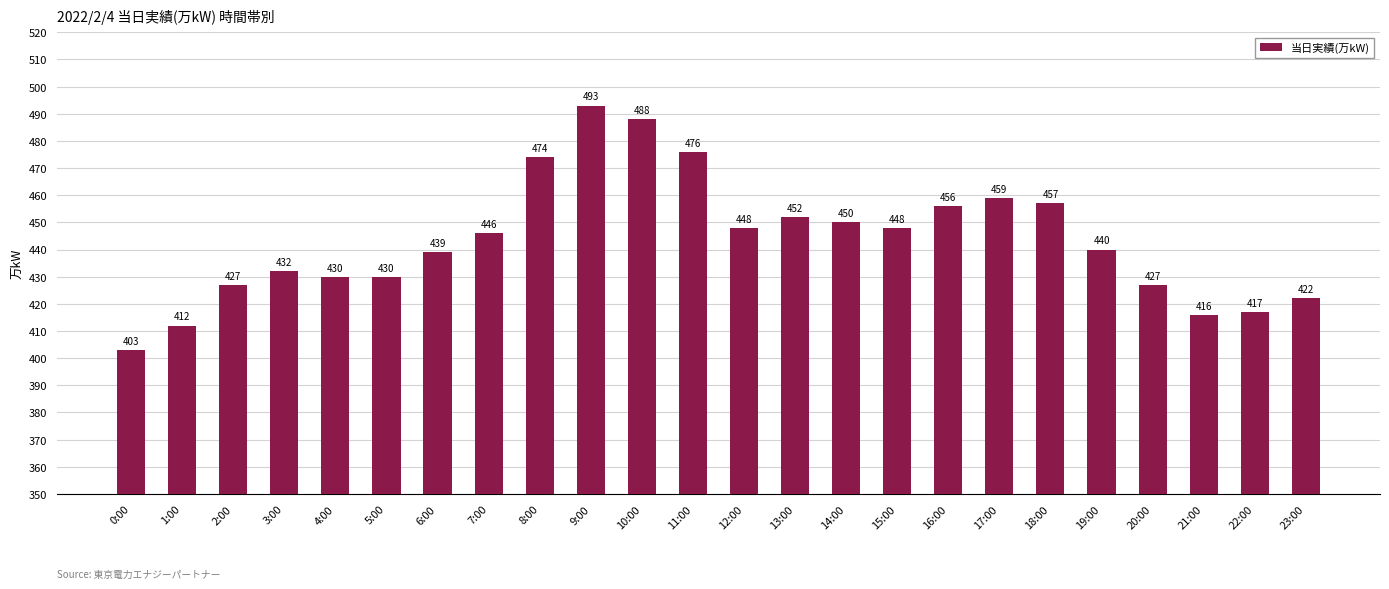

Which category has the lowest value across all series?

0:00